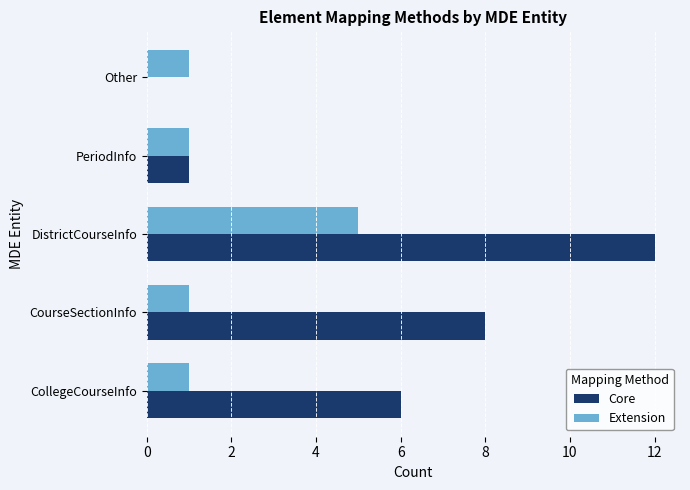

At which category is the sum across all series the highest?

DistrictCourseInfo